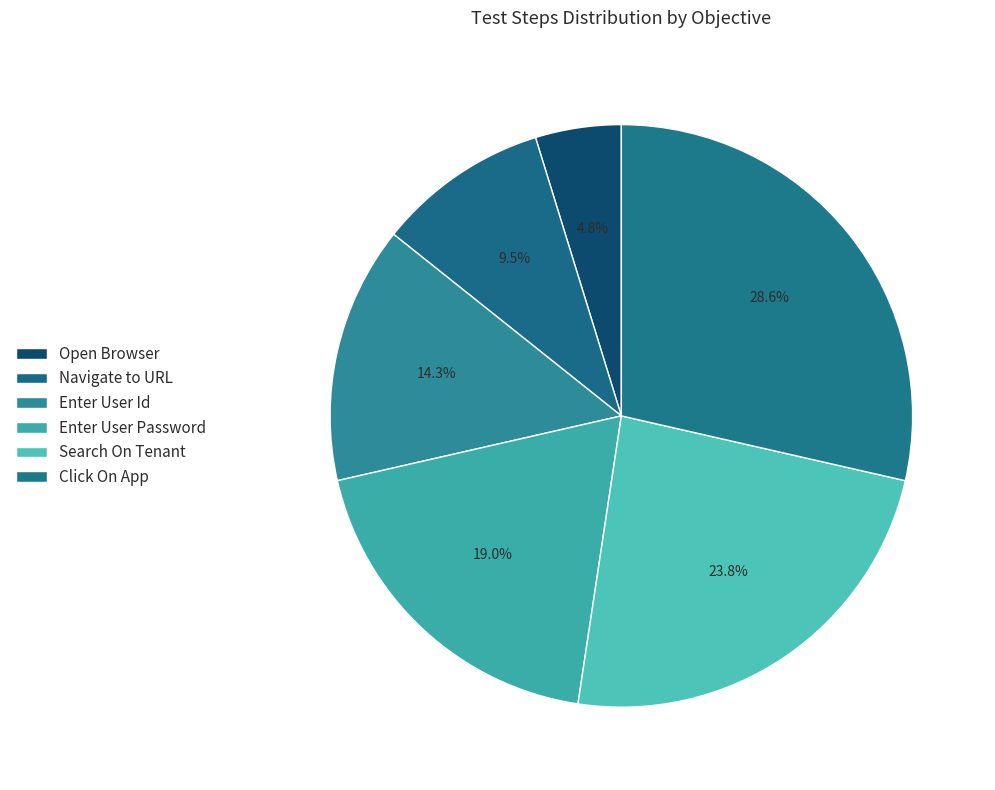

How many slices are in this pie chart?

6